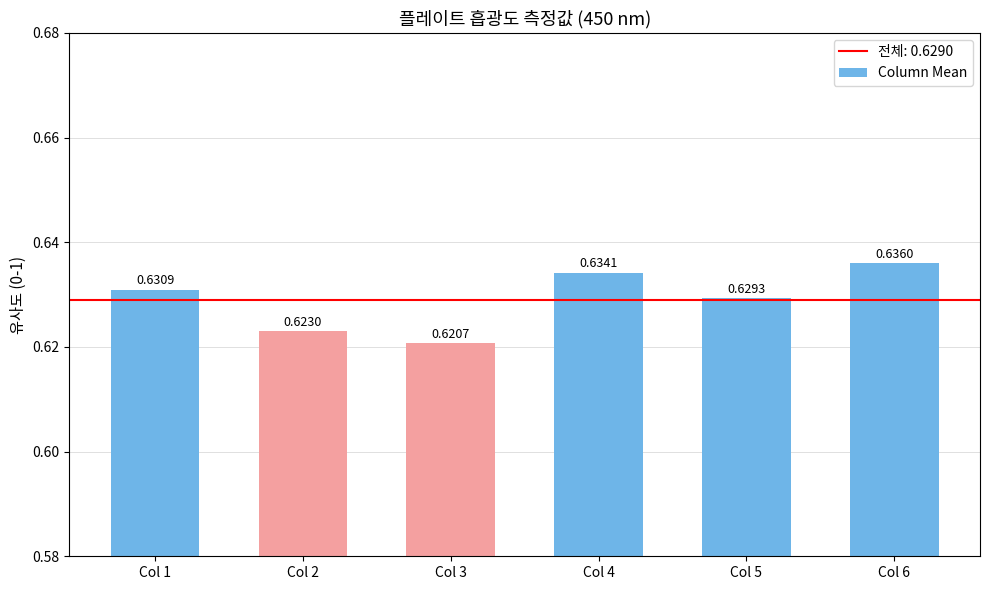

How many bars are there in total?

6